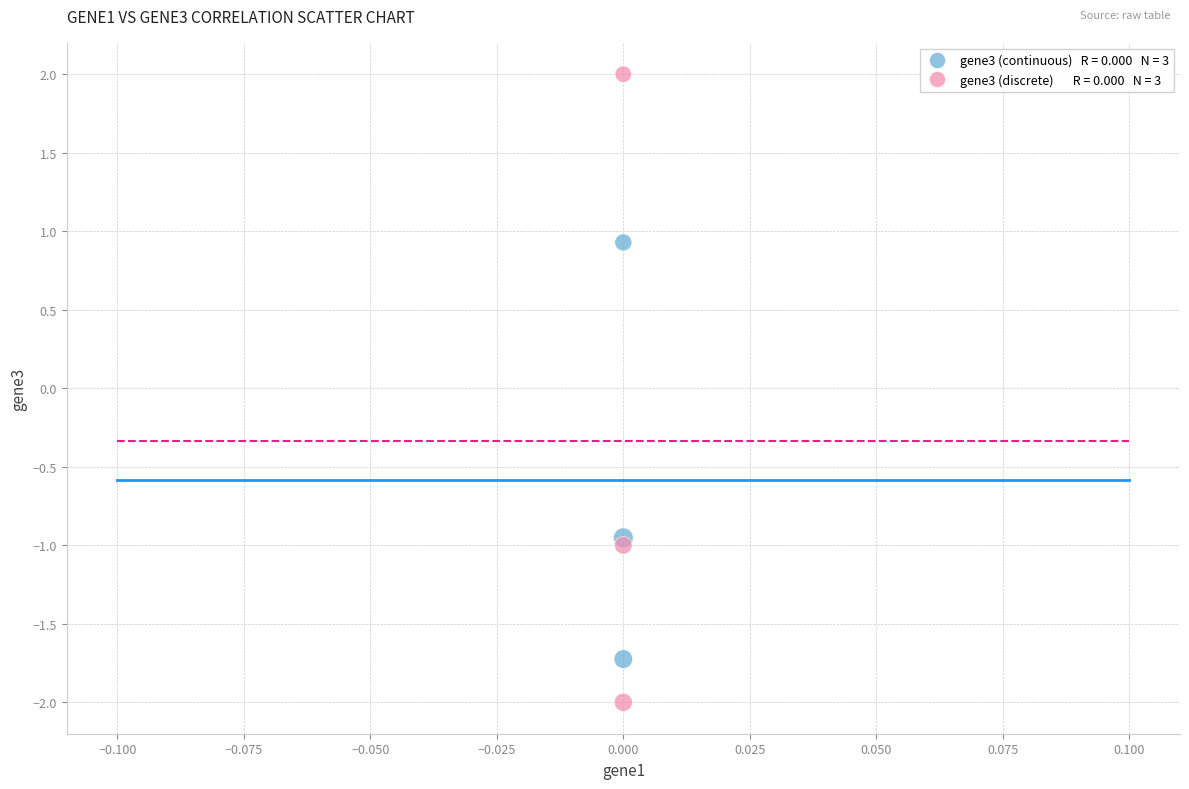

Across all data points, what is the range of Y values (max minus min)?

4.0